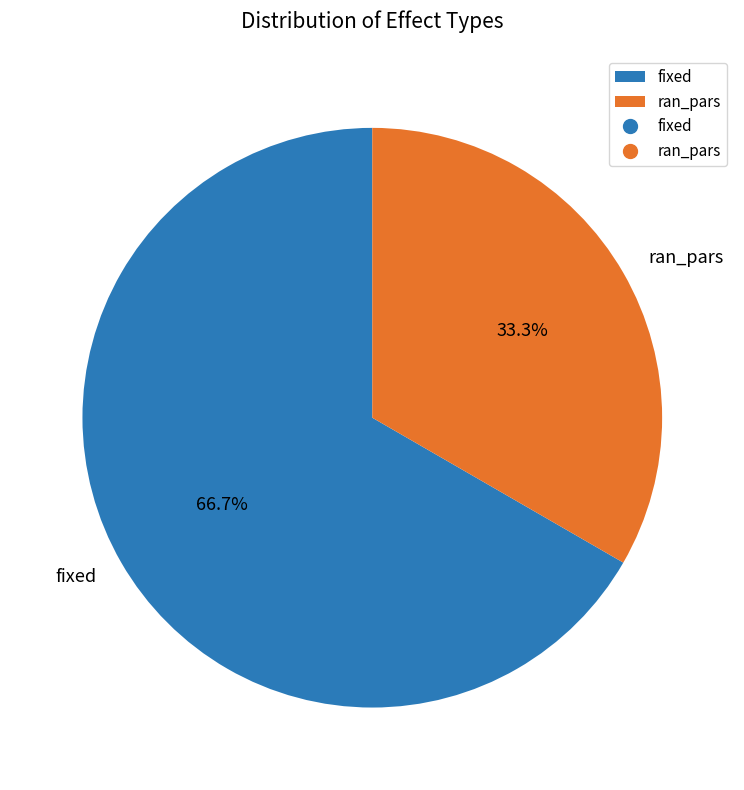

Does fixed represent more than half of the total?

Yes